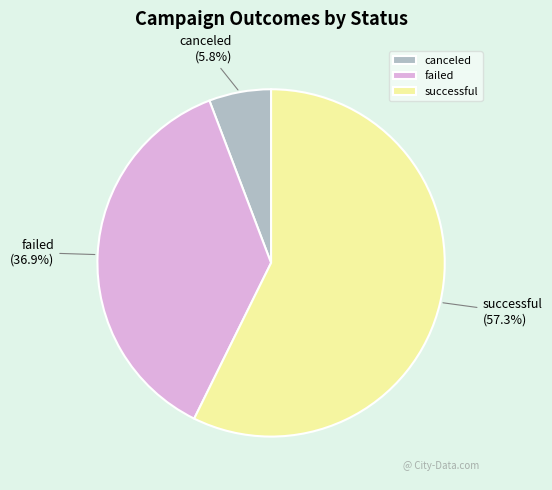

How many slices are in this pie chart?

3